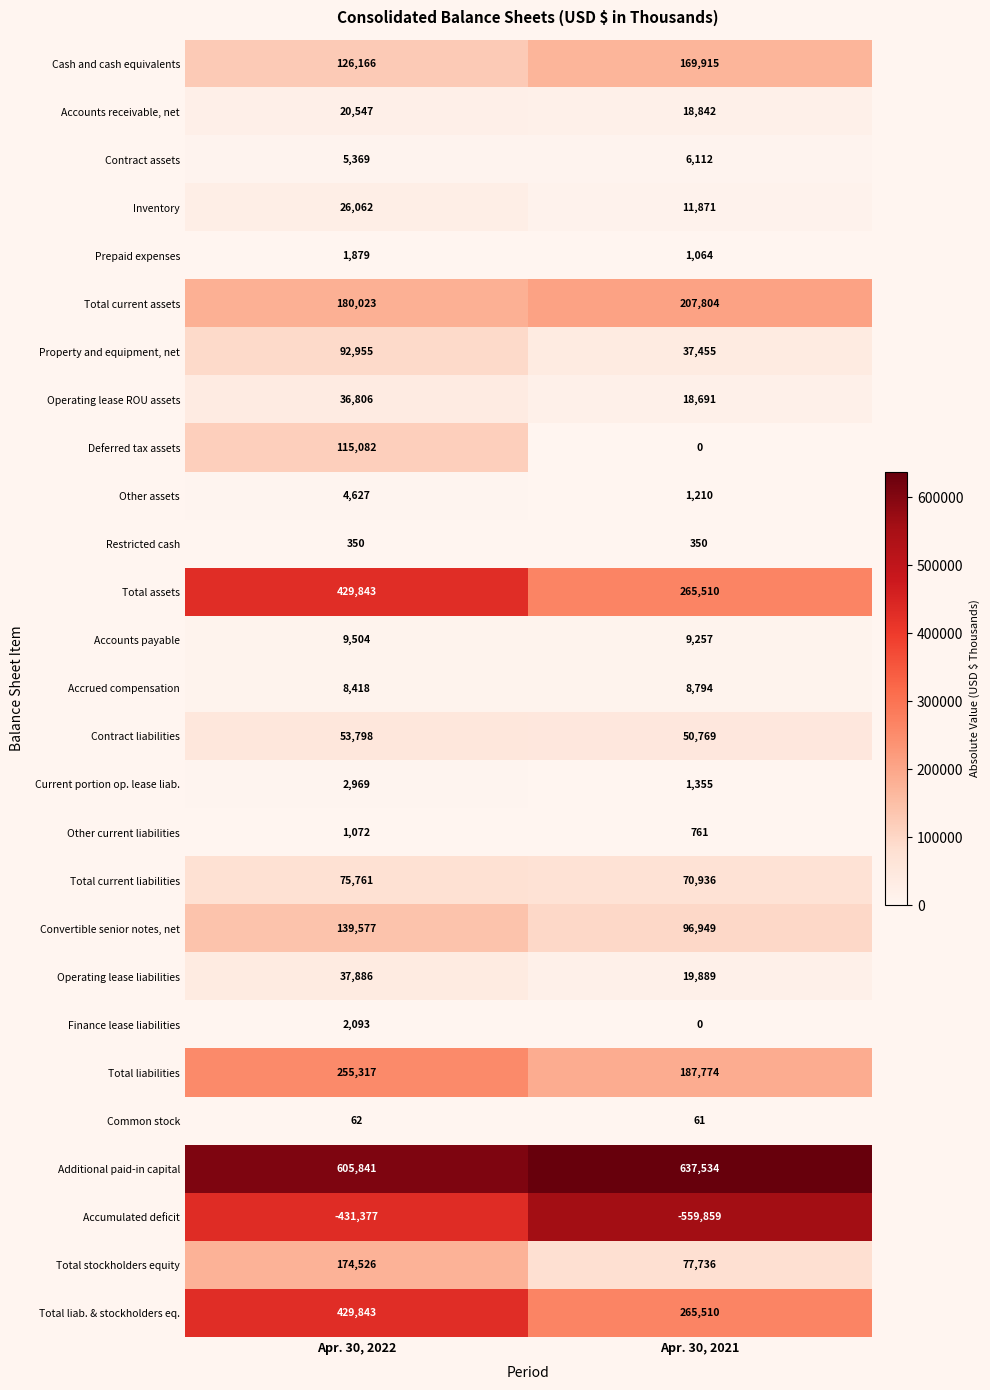

The value of Deferred tax assets at Apr. 30, 2022 is 115082. True or false?

True